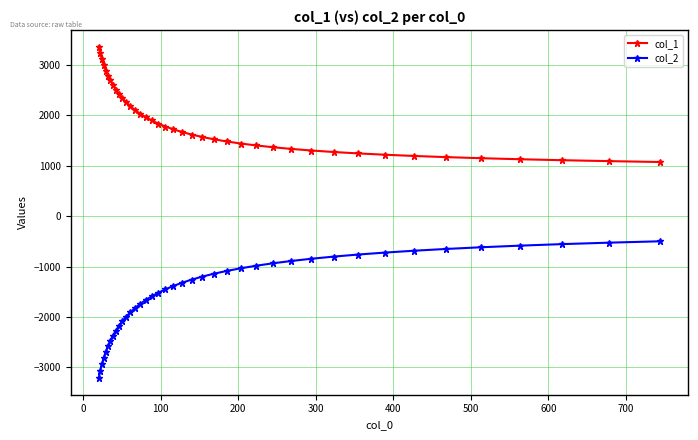

Which series has the widest spread of values?

col_2